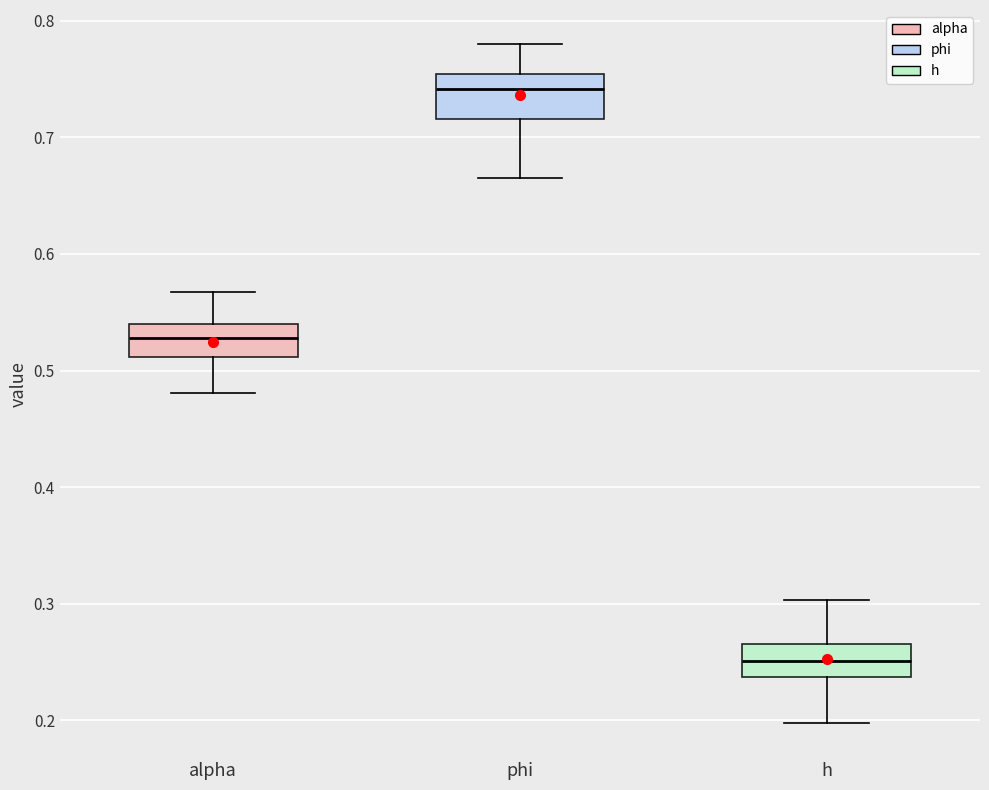

Reading left to right, read every box against the y-axis: the position of its median line, the range the box covers, and the ends of its whiskers. The values are not printed on the chart, so give them approximately, as read against the axis.

alpha: median 0.53, box 0.51 to 0.54, whiskers 0.48 to 0.57
phi: median 0.74, box 0.72 to 0.75, whiskers 0.67 to 0.78
h: median 0.25, box 0.24 to 0.27, whiskers 0.20 to 0.30